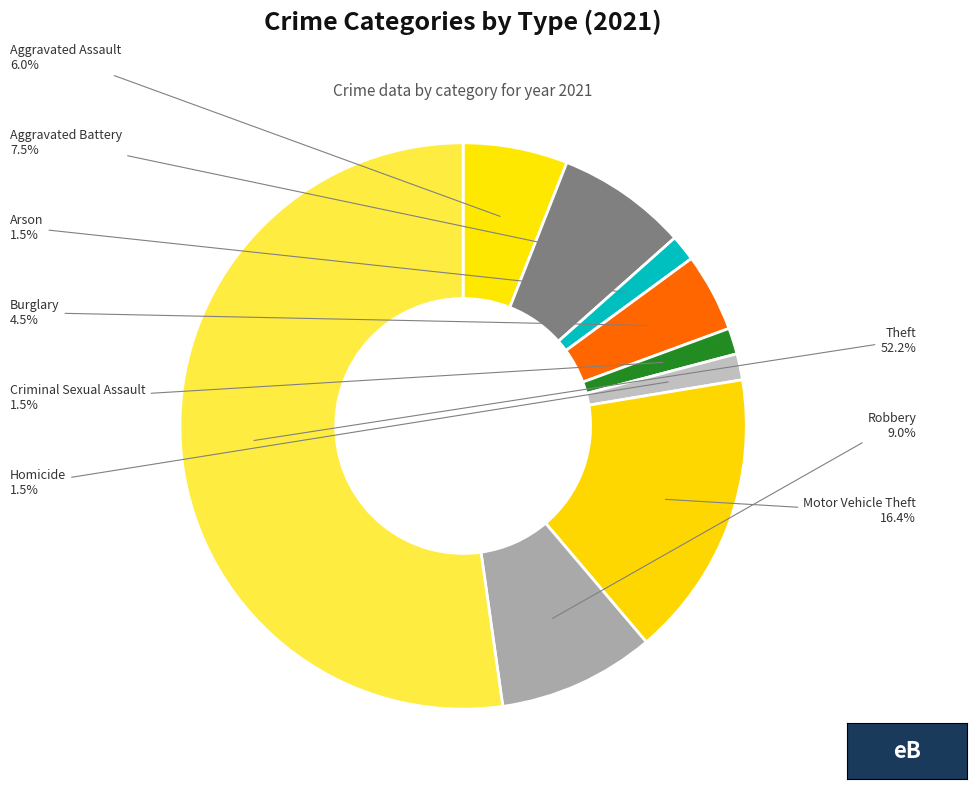

Is Aggravated Assault the majority of the pie?

No